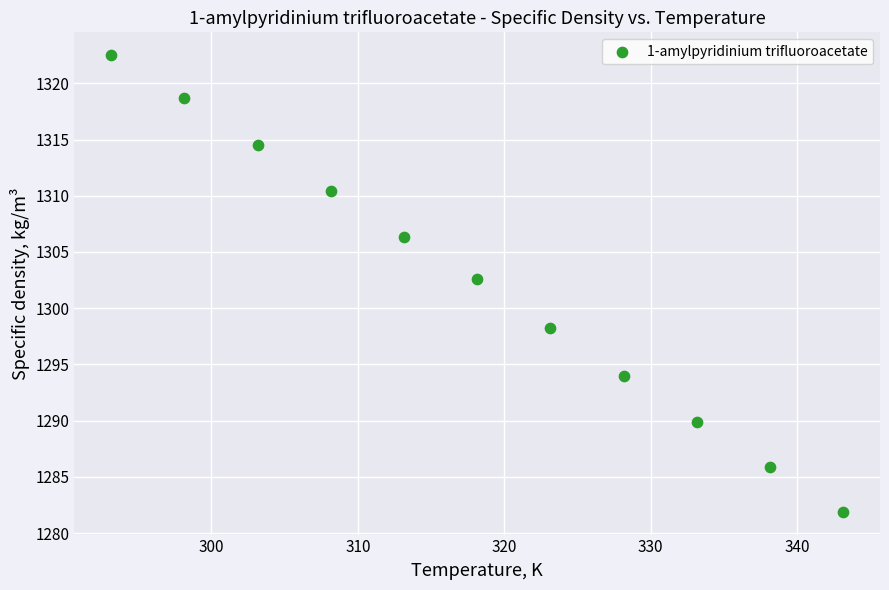

What is the average X value?

318.1